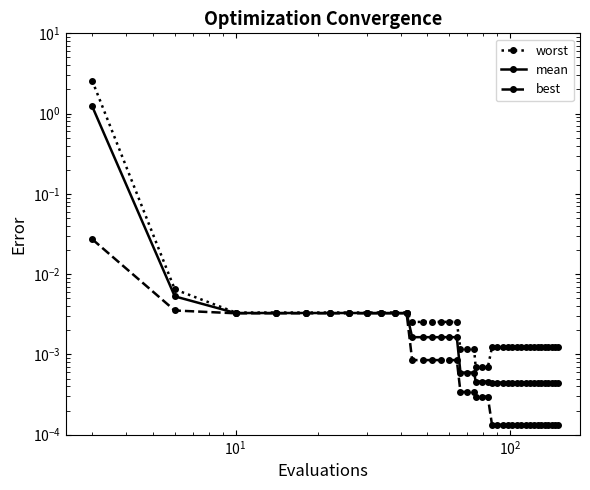

What are all the series names shown in the legend?

worst, mean, best